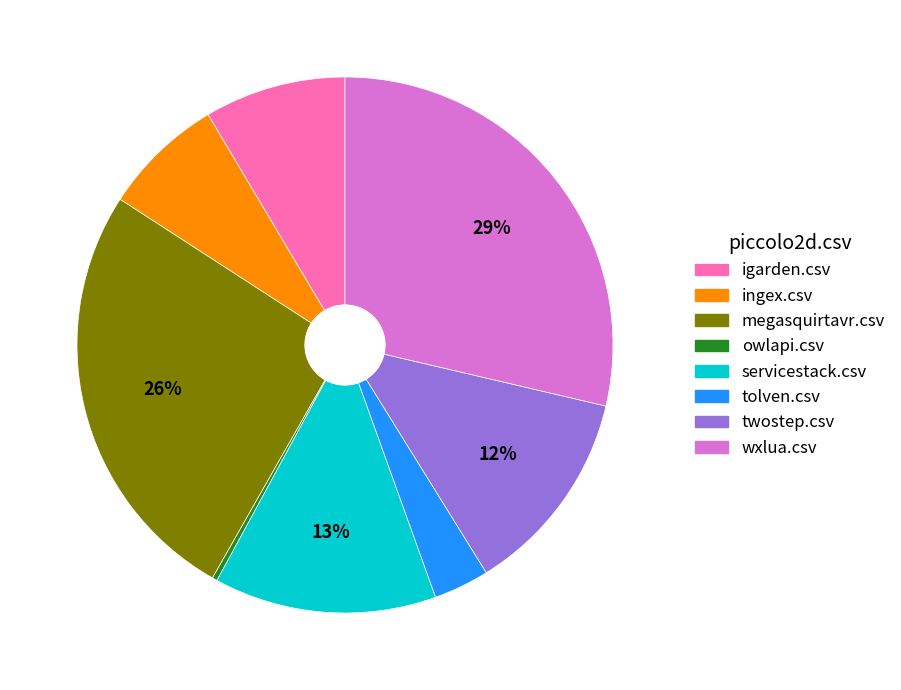

To the nearest percent, what is the average slice percentage?

12%